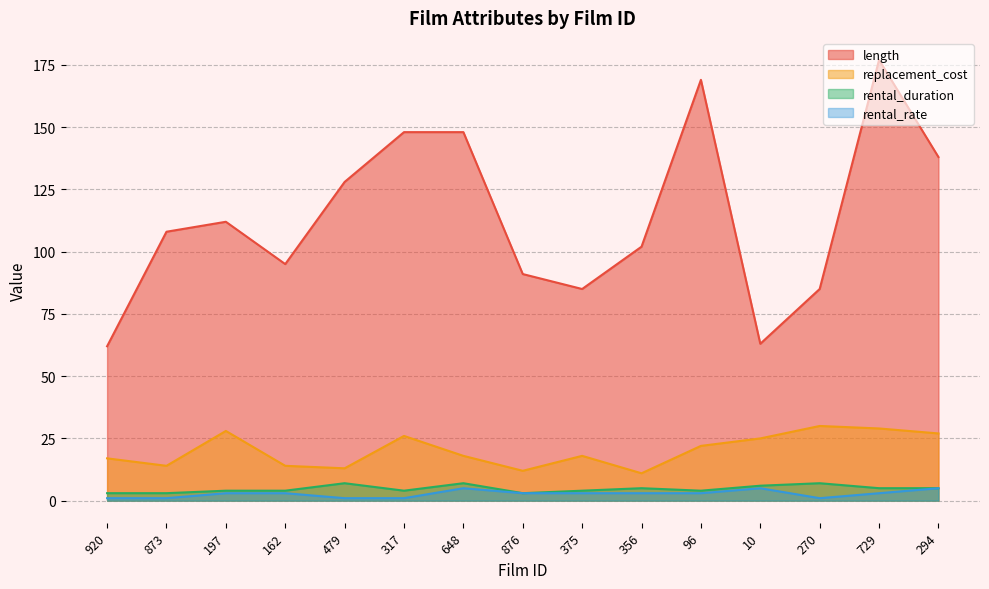

What is the maximum value for replacement_cost?

30.0